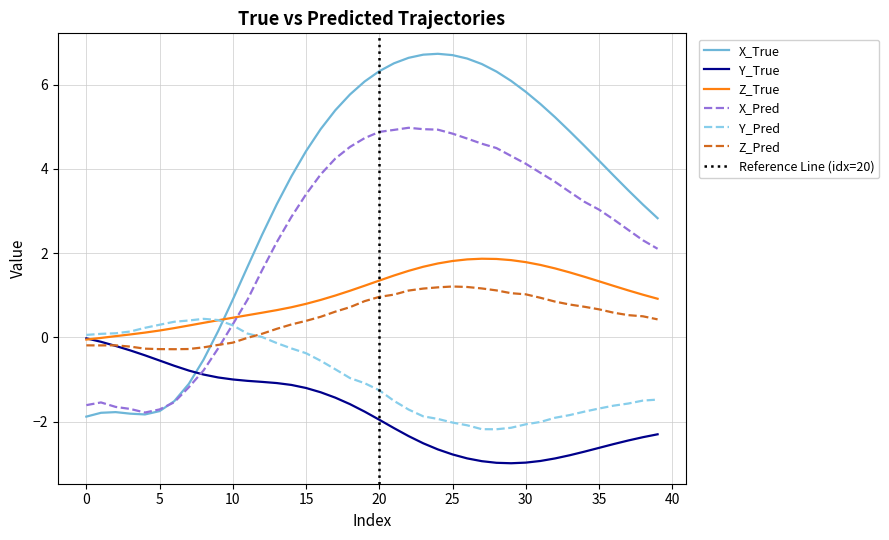

At which label does X_Pred reach its peak?

22